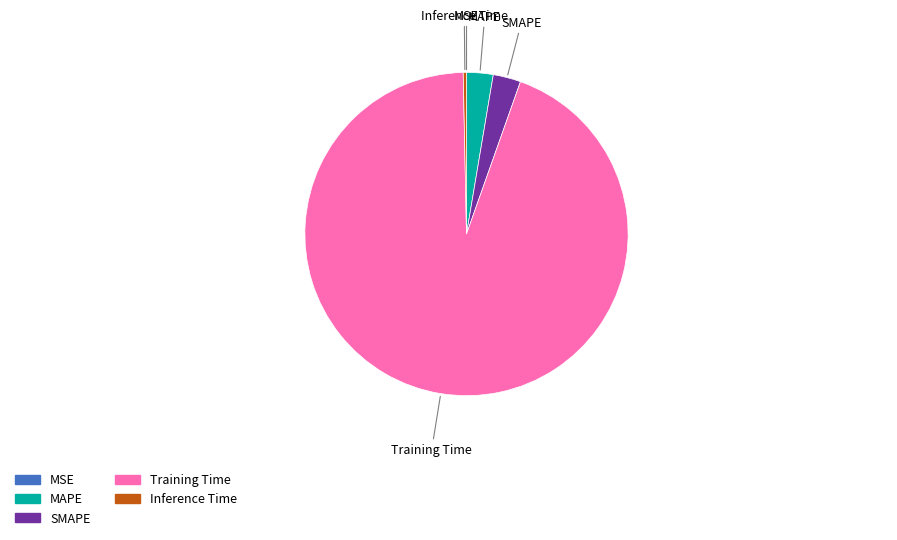

The Inference Time slice represents 7% of the pie. True or false?

False